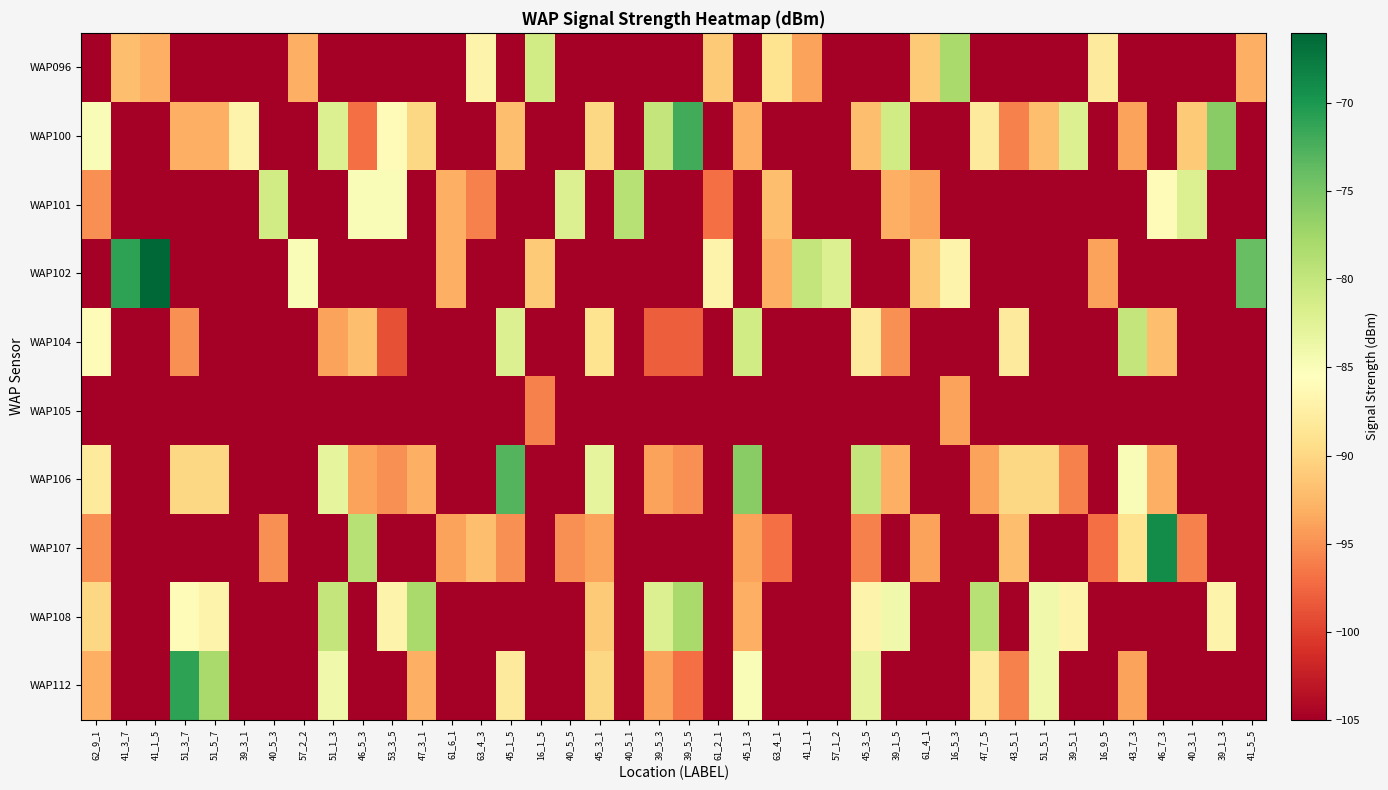

At which category is the sum across all series the highest?

45_1_3